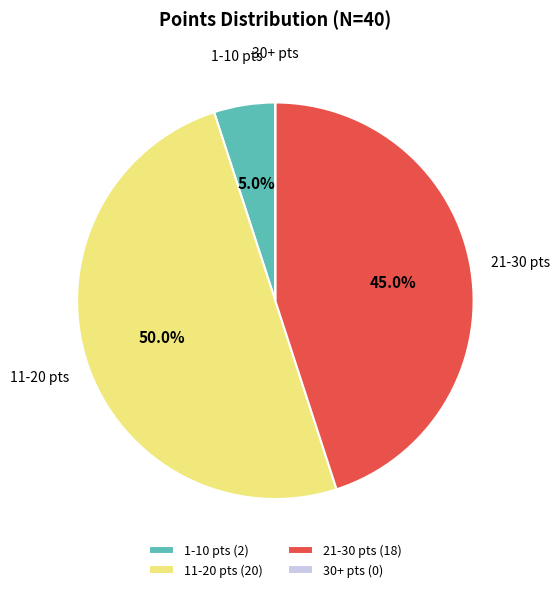

To the nearest percent, what is the average slice percentage?

25%